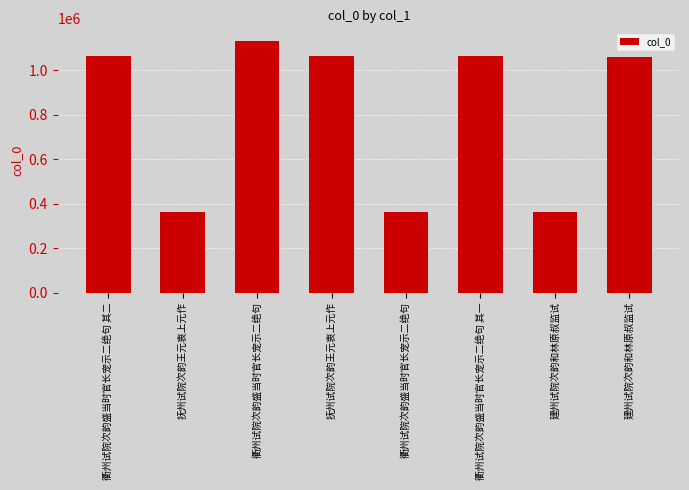

Which has a higher value, 衢州试院次韵盛当时官长宠示二绝句 其一 or 衢州试院次韵盛当时官长宠示二绝句?

衢州试院次韵盛当时官长宠示二绝句